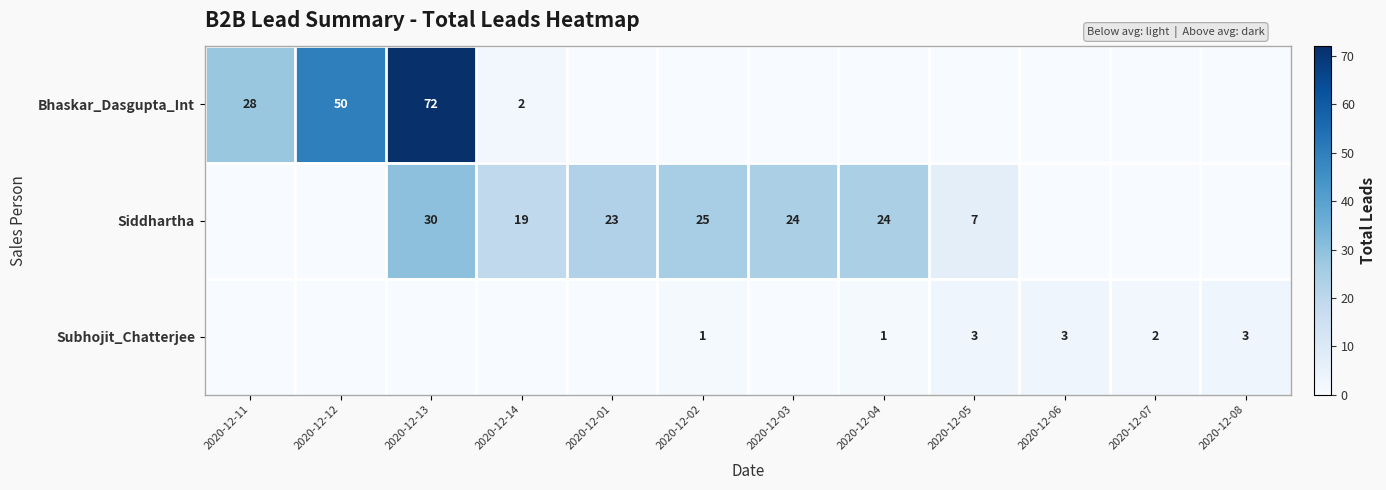

Is the value of Subhojit_Chatterjee at 2020-12-08 greater than the value of Siddhartha at 2020-12-04?

No